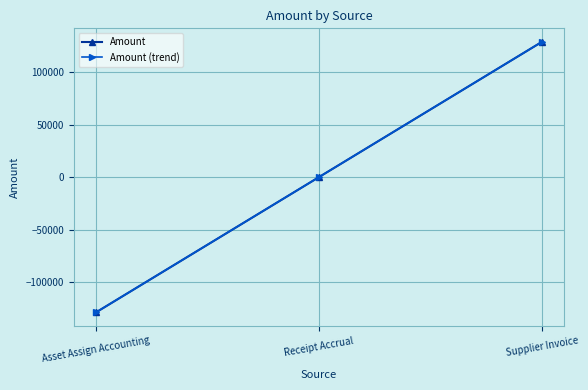

What are all the series names shown in the legend?

Amount, Amount (trend)